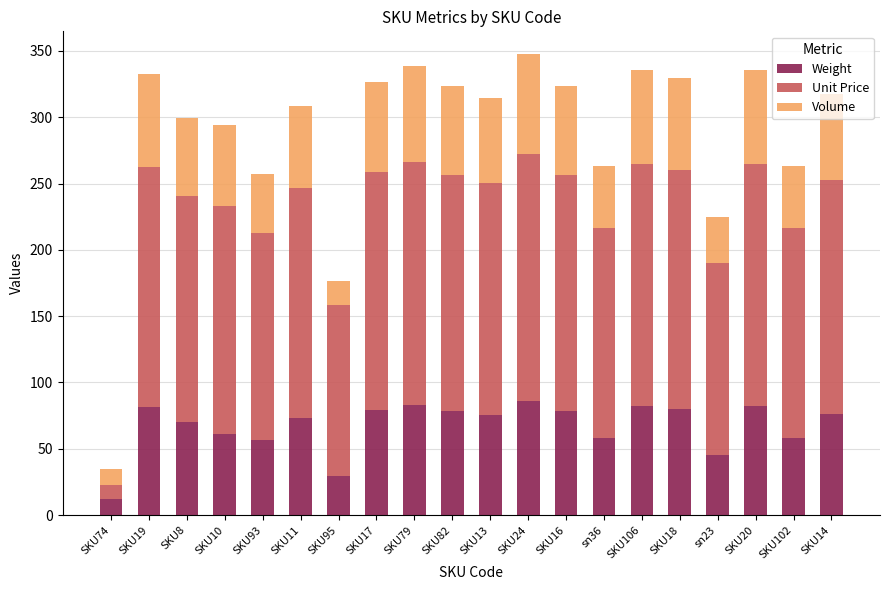

What is the total value across all series at SKU74?

35.0